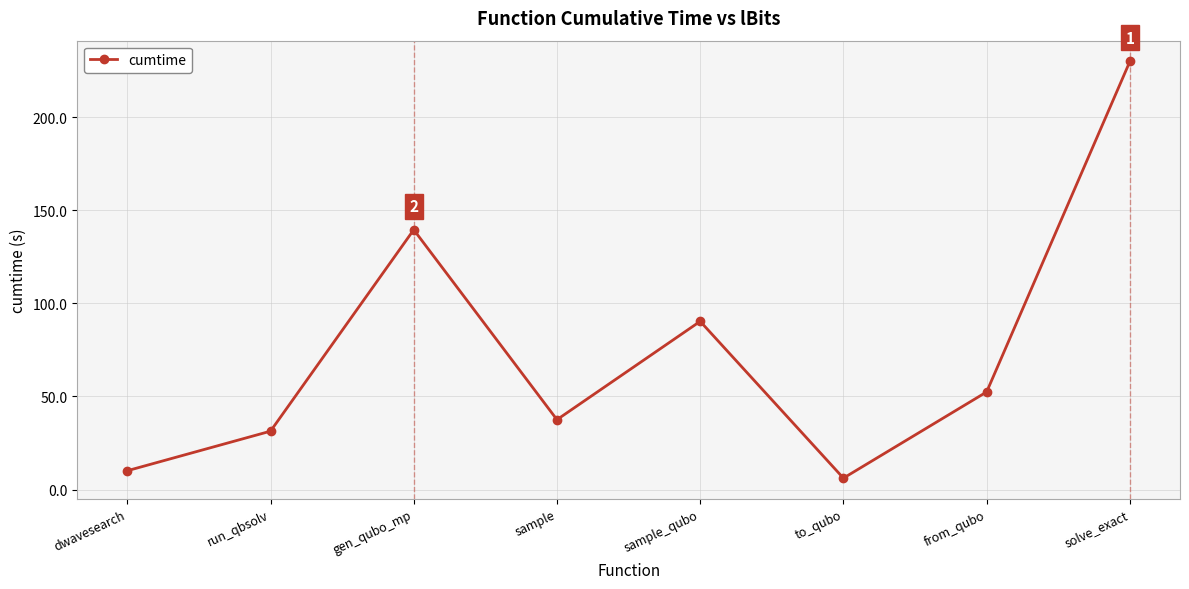

Reading right to left, transcribe all the data shown in this chart.

solve_exact=229.8	from_qubo=52.4	to_qubo=6.1	sample_qubo=90.3	sample=37.5	gen_qubo_mp=139.5	run_qbsolv=31.4	dwavesearch=10.1